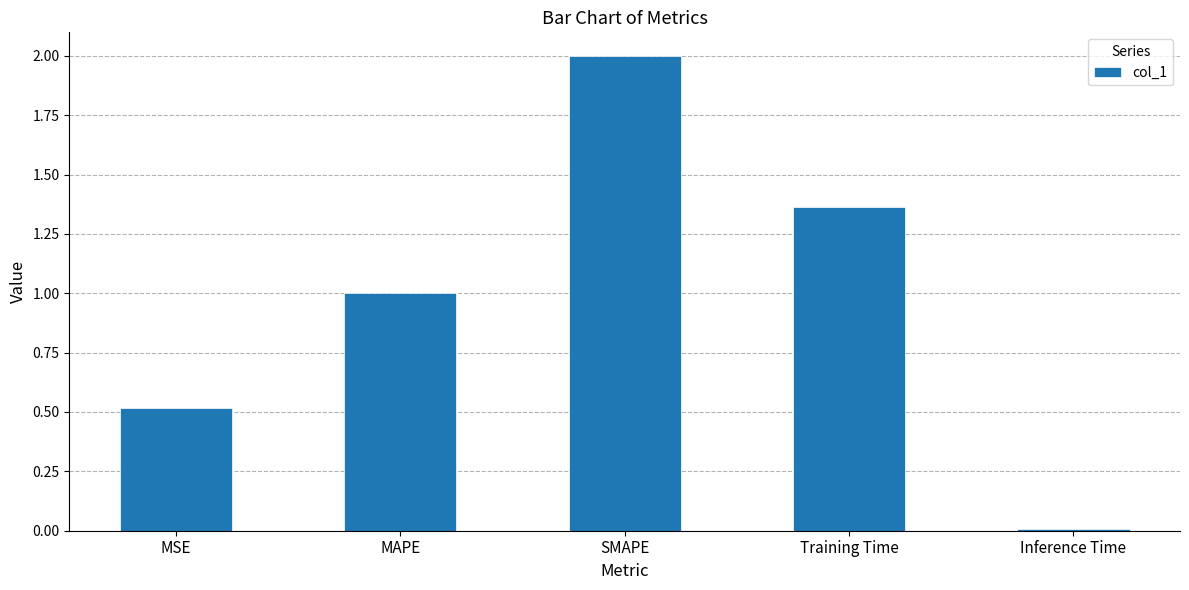

List the labels in order of value, largest first.

SMAPE, Training Time, MAPE, MSE, Inference Time